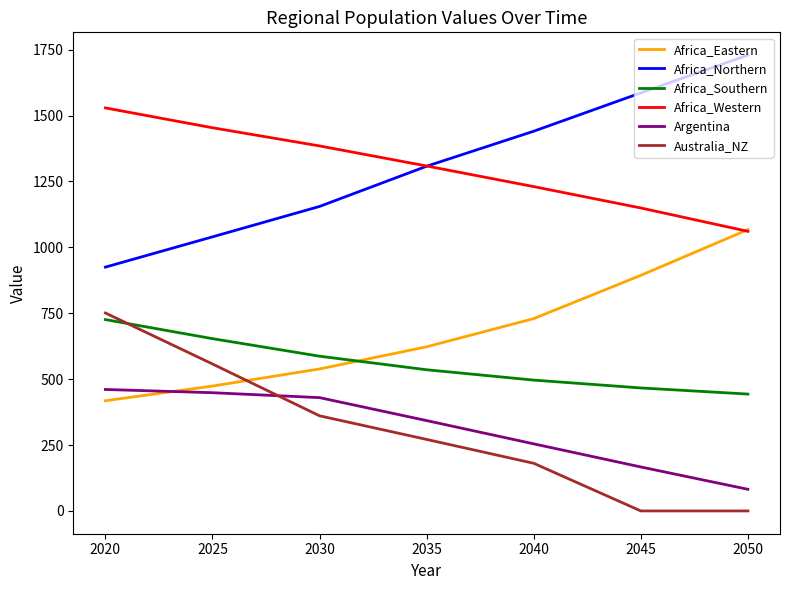

True or false: Africa_Western and Argentina cross at least once.

False